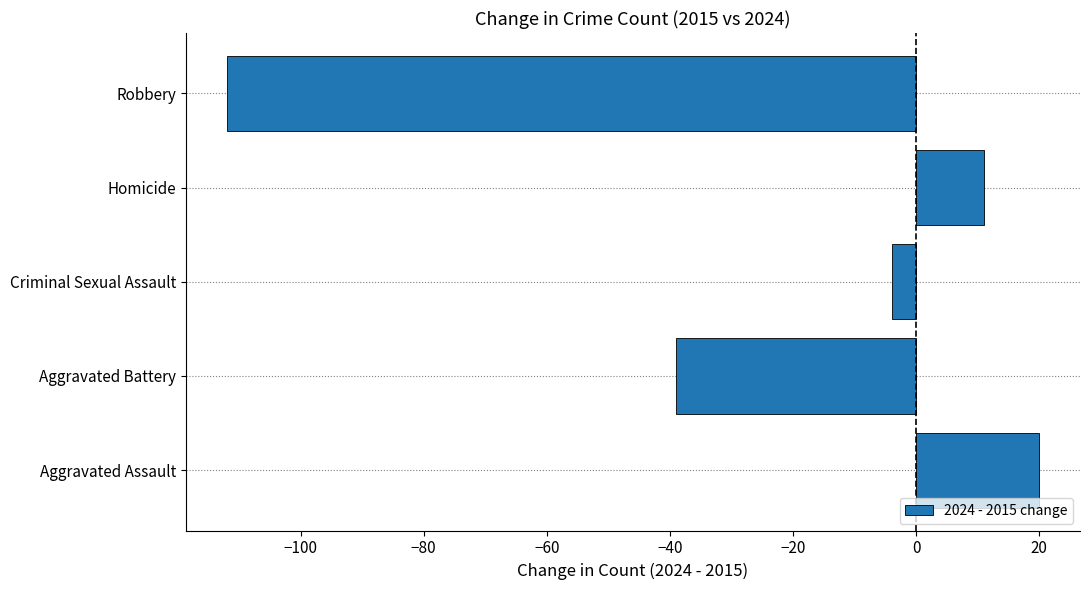

The value at Aggravated Assault is 20. True or false?

True